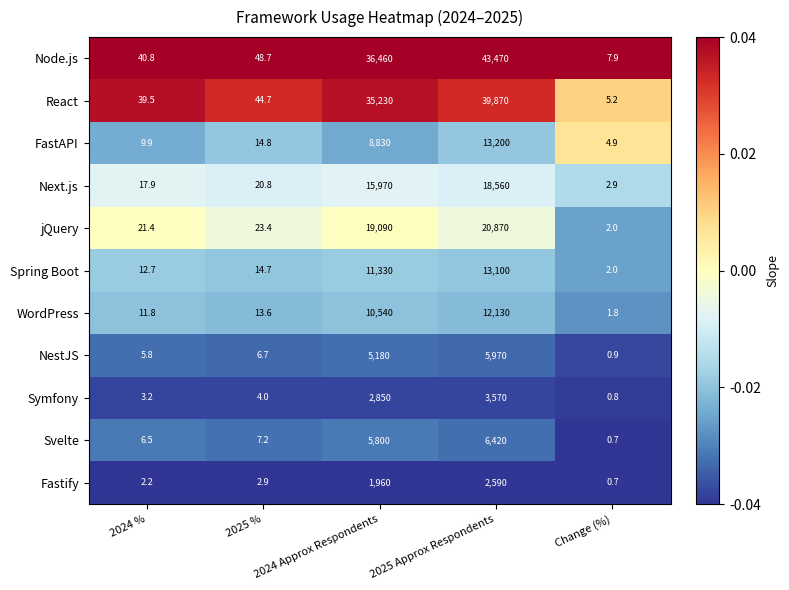

Which category has the lowest value in the Node.js series?

Change (%)